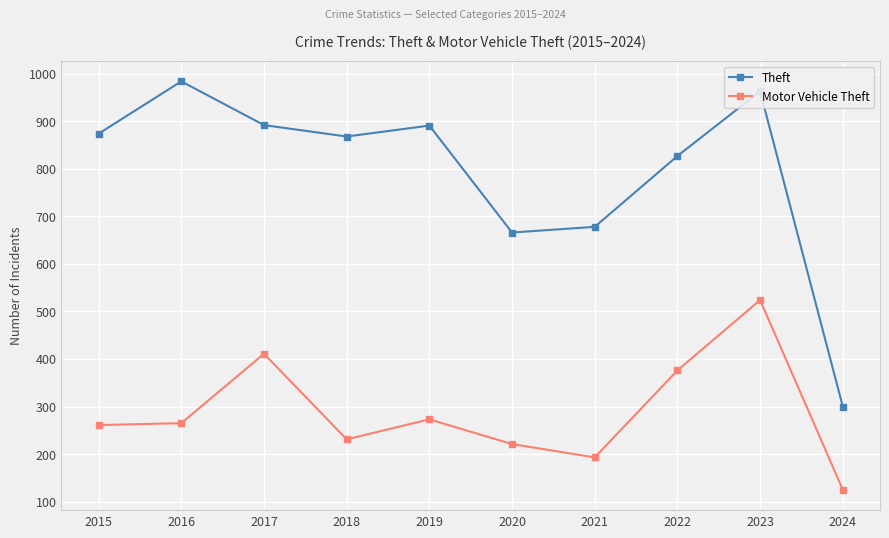

What is the highest value of the Motor Vehicle Theft series?

524